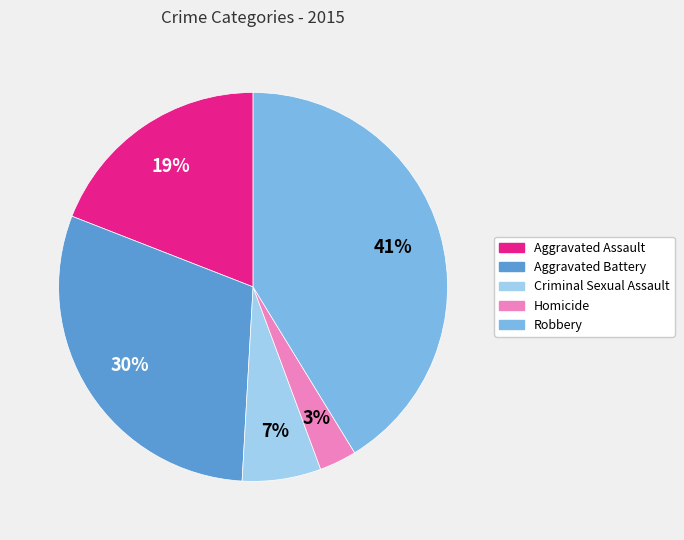

The Criminal Sexual Assault slice represents 7% of the pie. True or false?

True